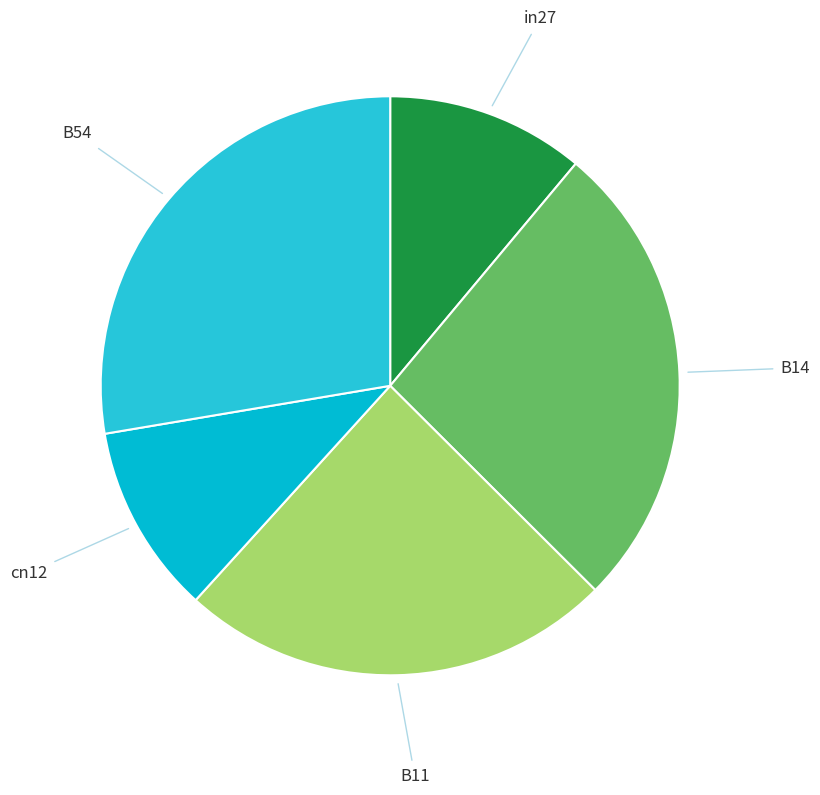

How many slices are in this pie chart?

5